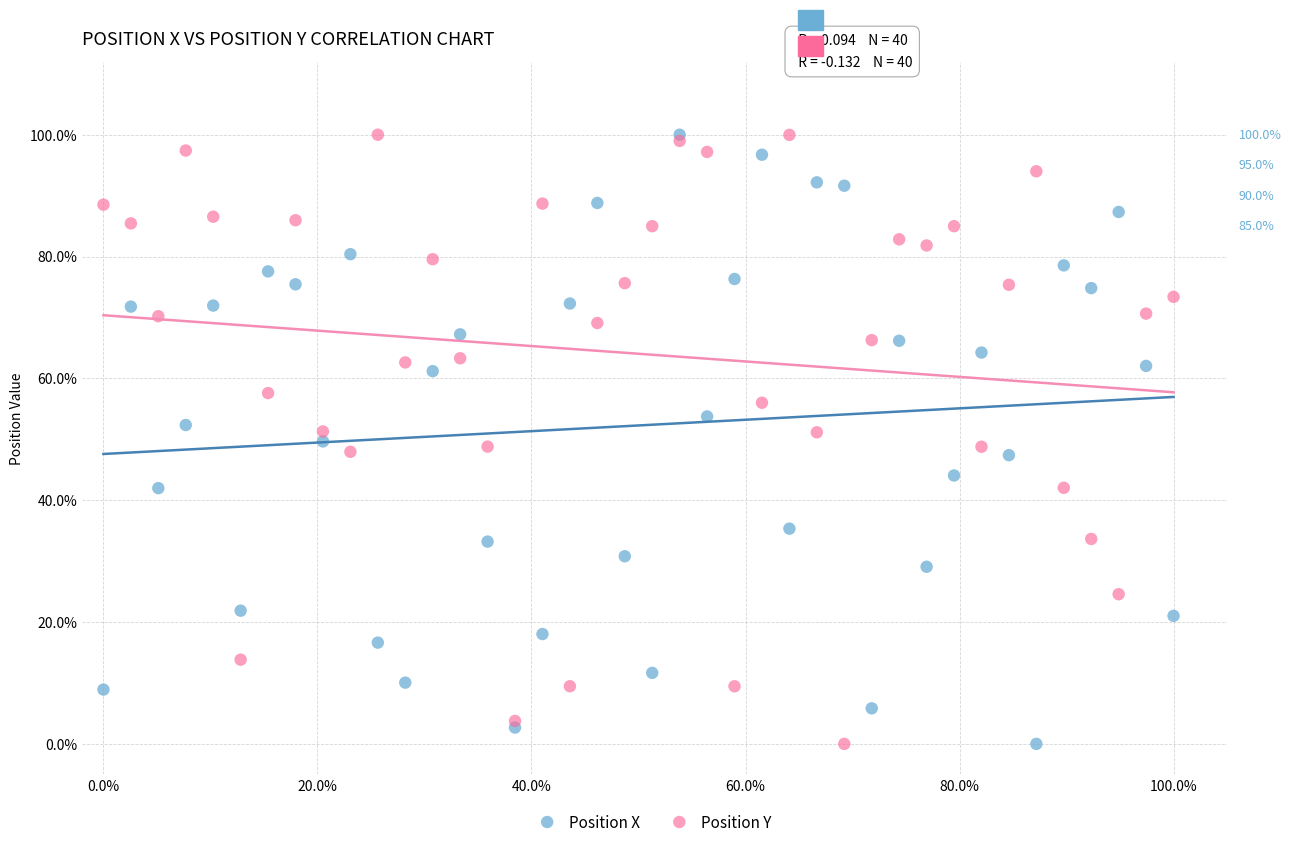

What are all the series names shown in the legend?

Position X, Position Y